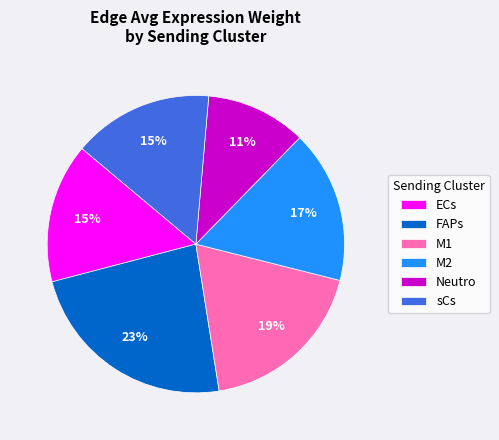

How many segments does this pie chart have?

6